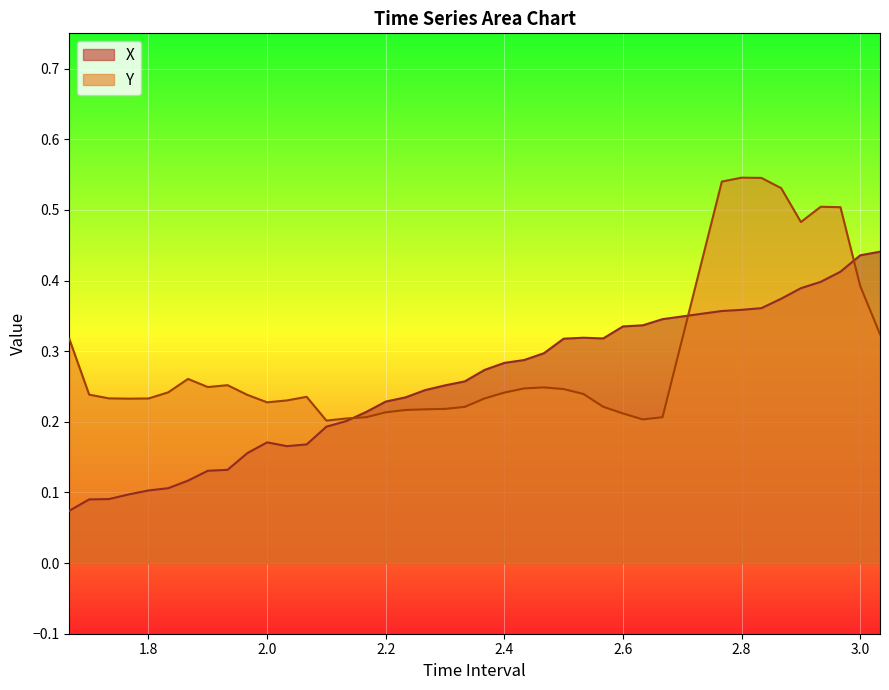

True or false: Y has more than 1 interior local peaks.

True